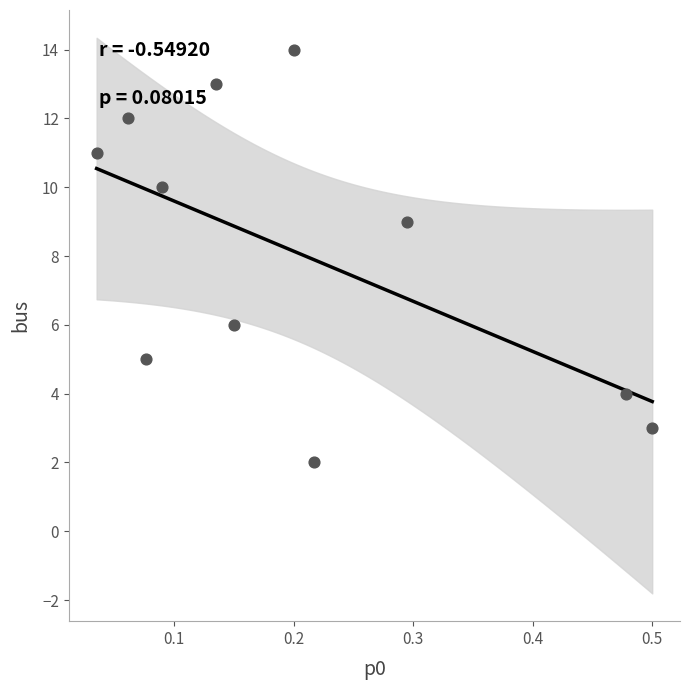

What is the range of Y values (max minus min)?

12